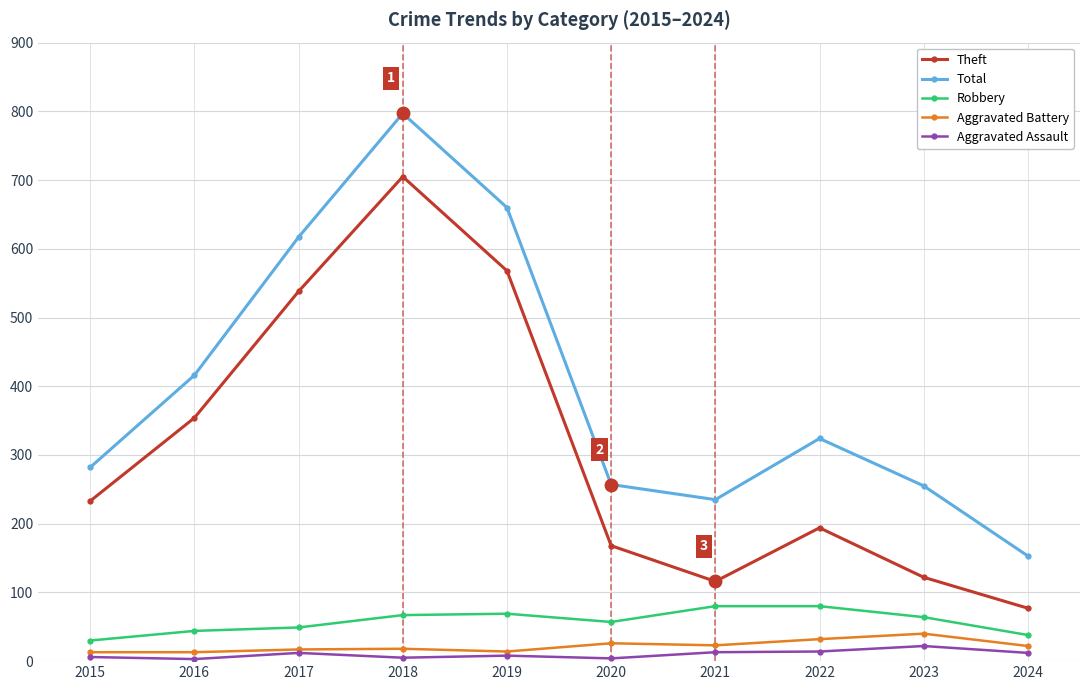

What is the difference between the Aggravated Battery values at 2024 and 2021?

1